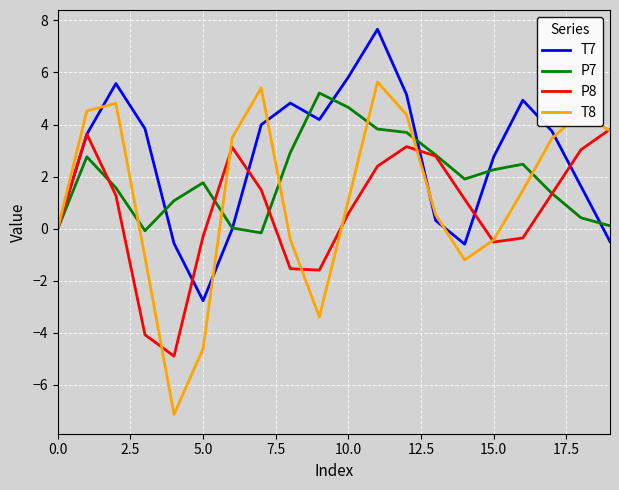

Does the chart display data point markers on the line(s)?

No